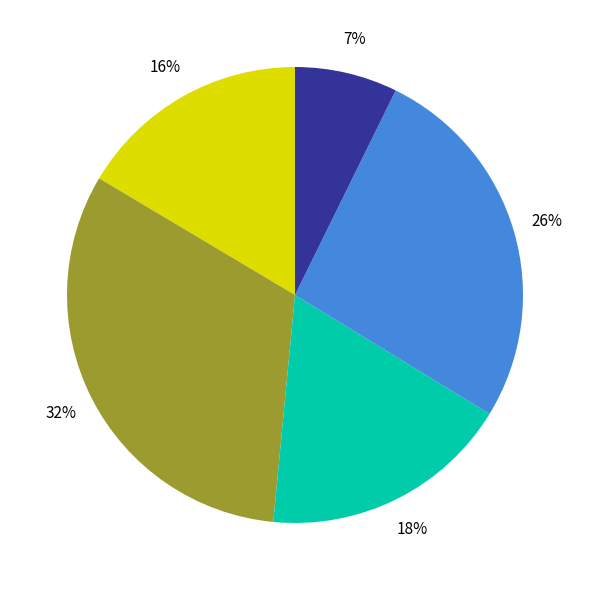

To the nearest percent, what is the difference between the largest and smallest slice percentages?

25%